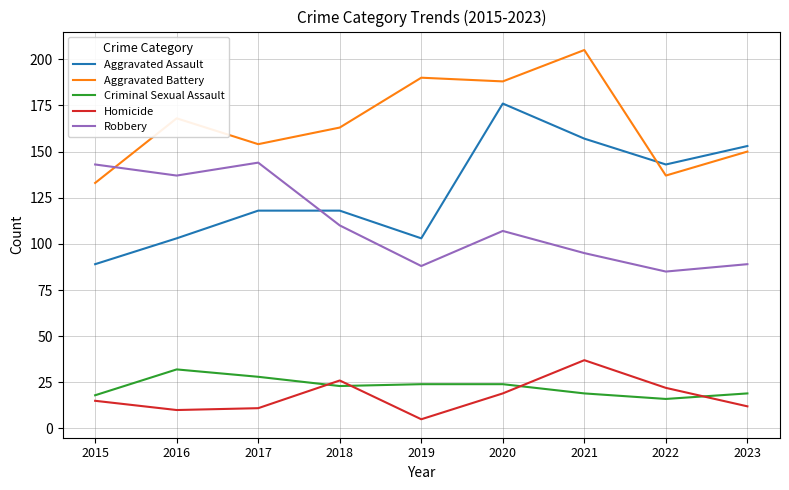

Reading left to right, extract all data points from this chart.

Aggravated Assault: 89	103	118	118	103	176	157	143	153
Aggravated Battery: 133	168	154	163	190	188	205	137	150
Criminal Sexual Assault: 18	32	28	23	24	24	19	16	19
Homicide: 15	10	11	26	5	19	37	22	12
Robbery: 143	137	144	110	88	107	95	85	89